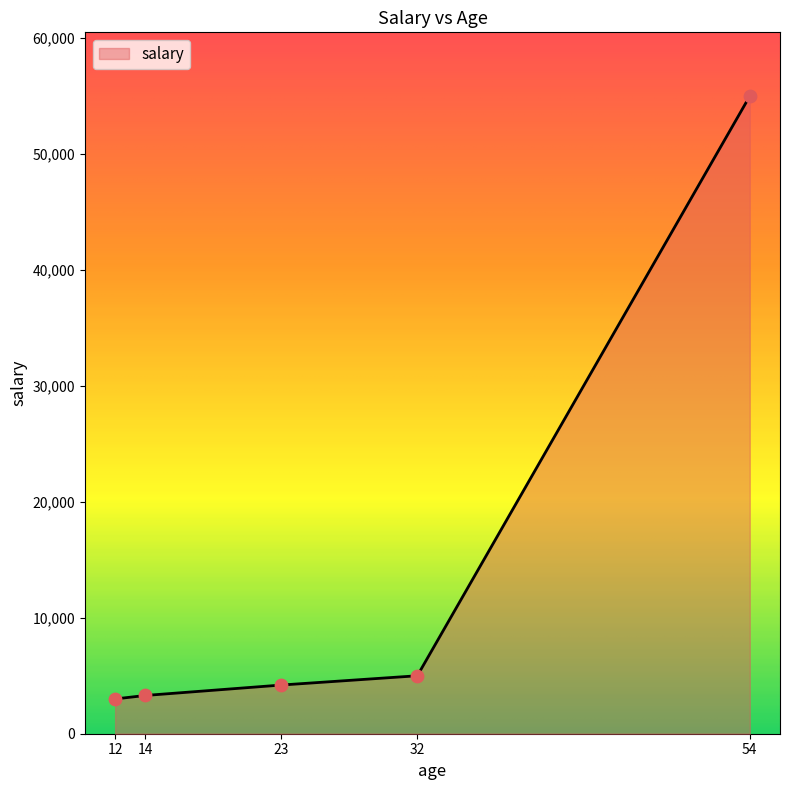

What is the change in value from 14 to 54?

+51700